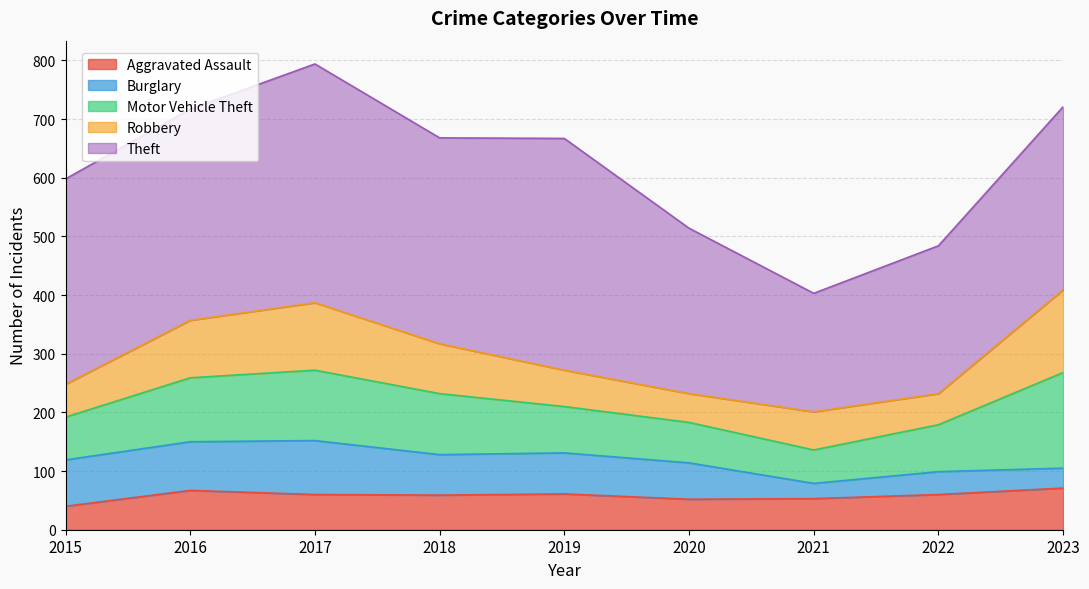

Where is the first local maximum for Theft?

2017